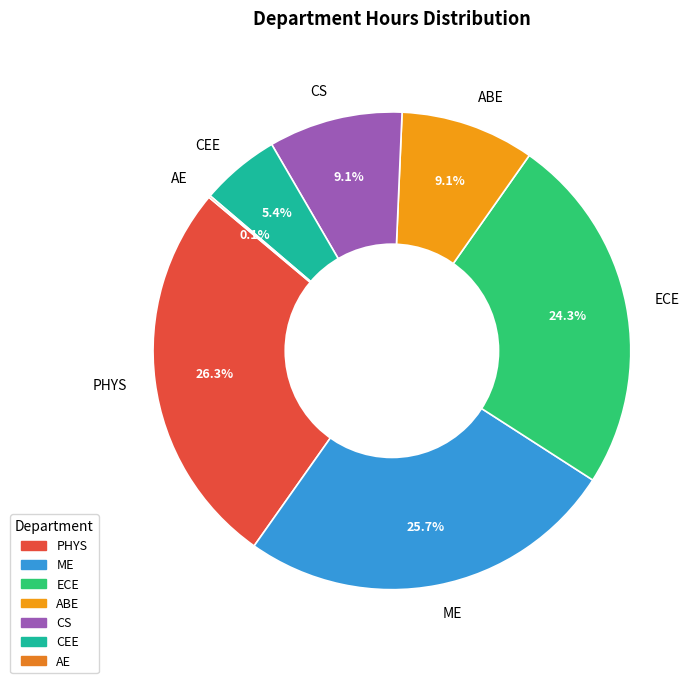

To the nearest percent, what is the difference between the largest and smallest slice percentages?

26%